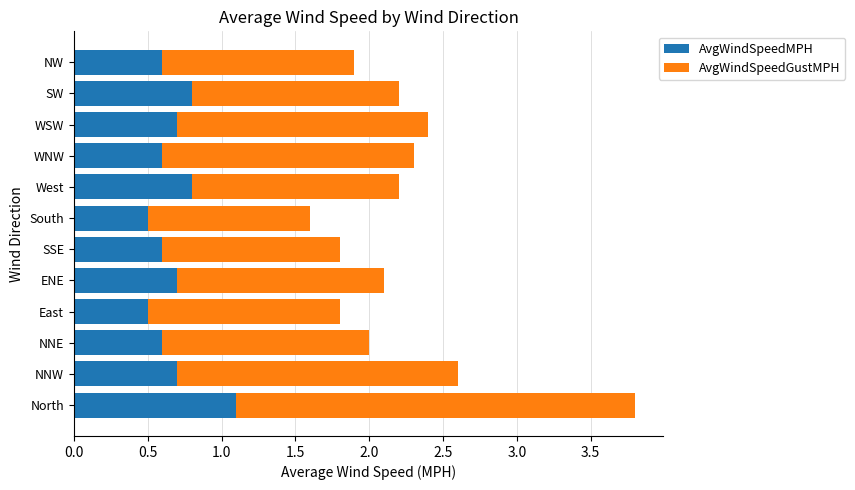

What is the total value across all series at ENE?

2.1